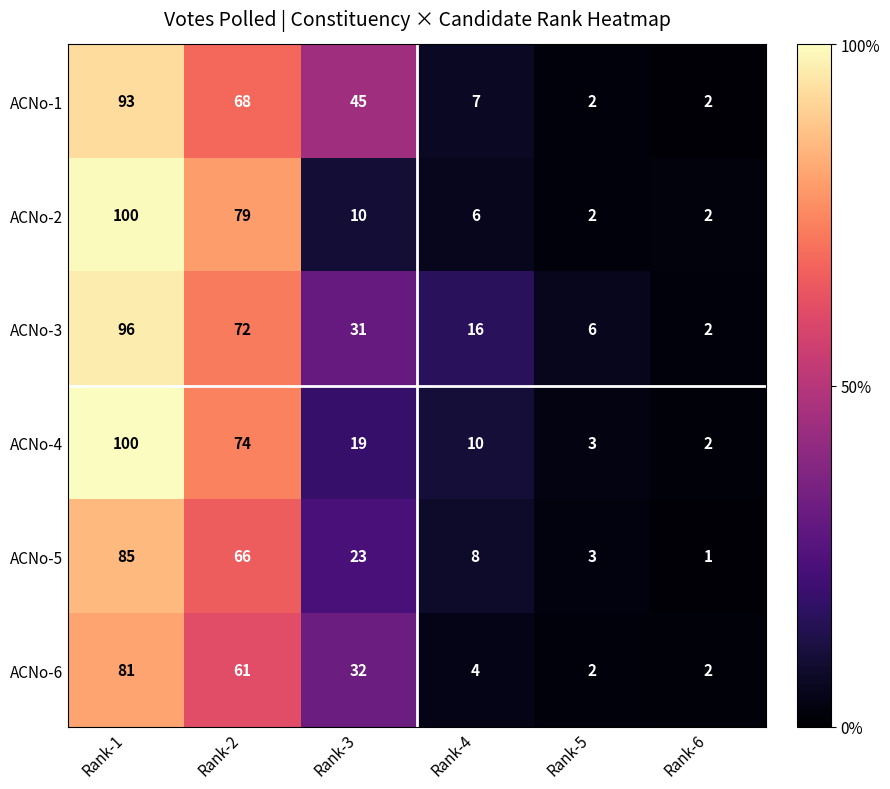

The value of ACNo-4 at Rank-2 is 74. True or false?

True